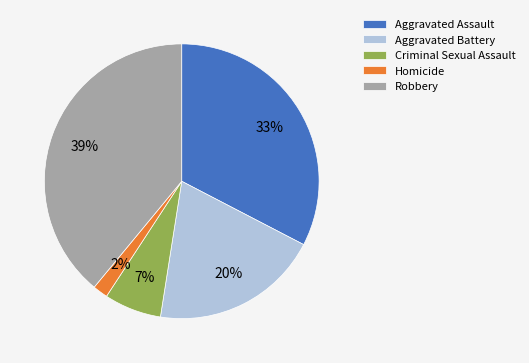

Does any single category account for the majority?

No